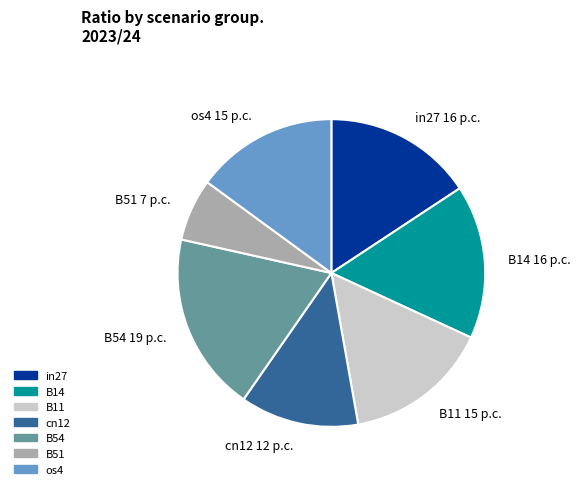

Does B11 15 p.c. account for over 50% of the chart?

No